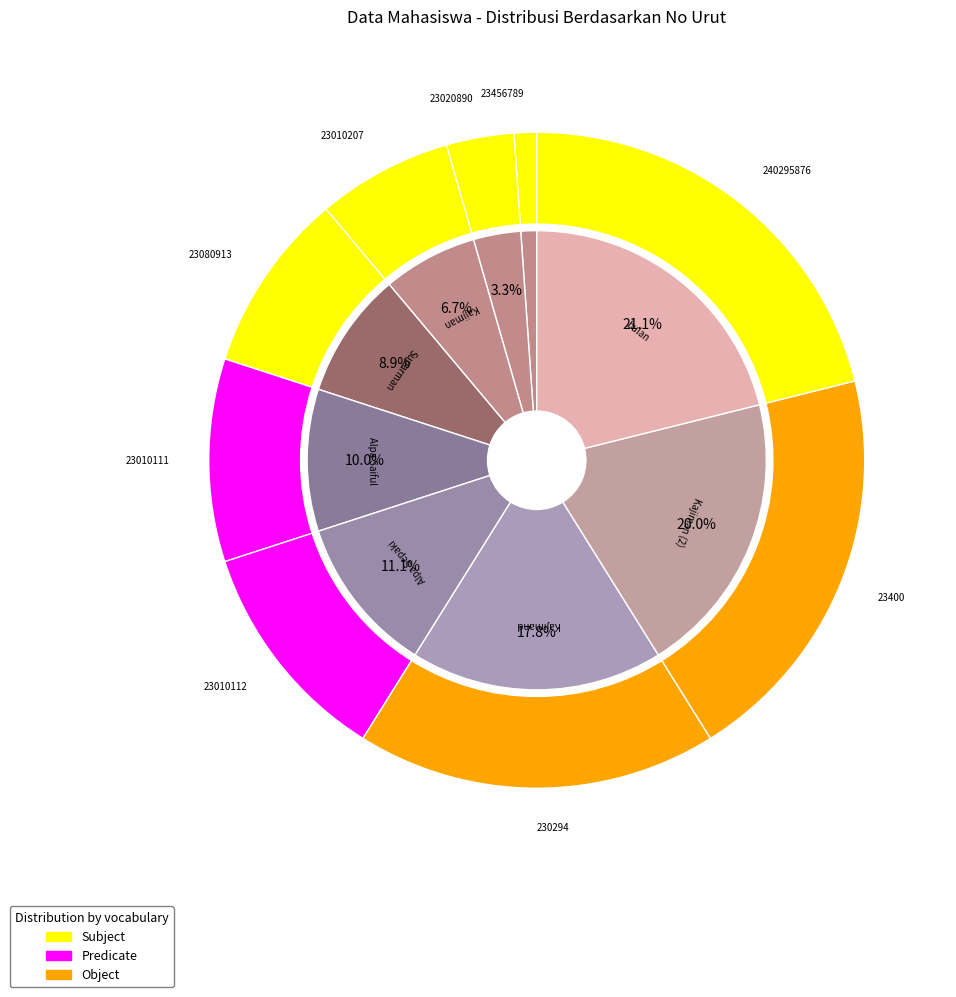

To the nearest percent, what percentage of the pie is Kajimand?

18%